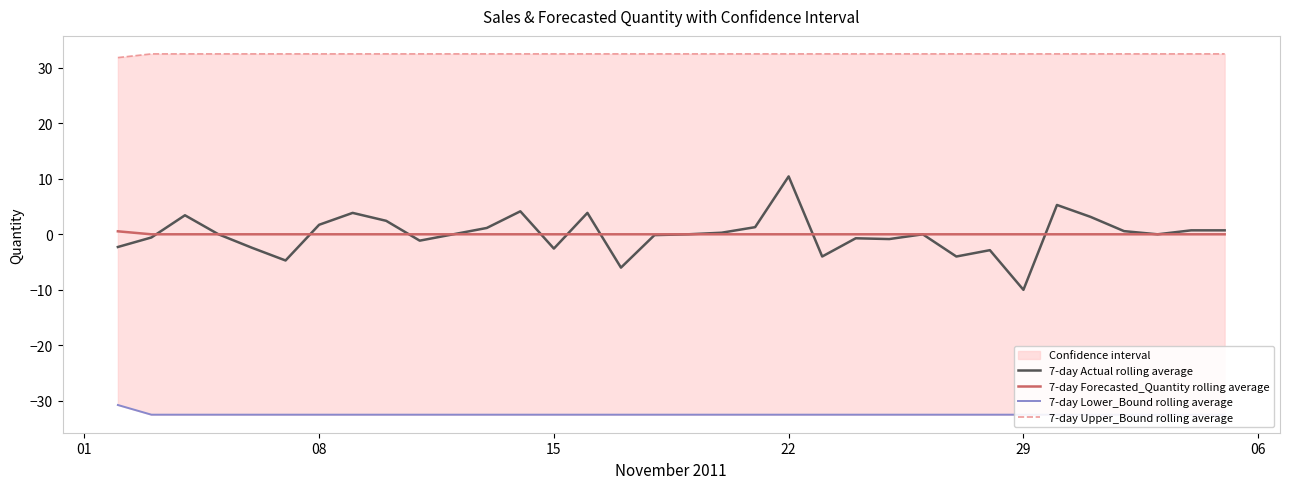

Is the value of 7-day Forecasted_Quantity rolling average at 19 greater than the value of 7-day Upper_Bound rolling average at 7?

No